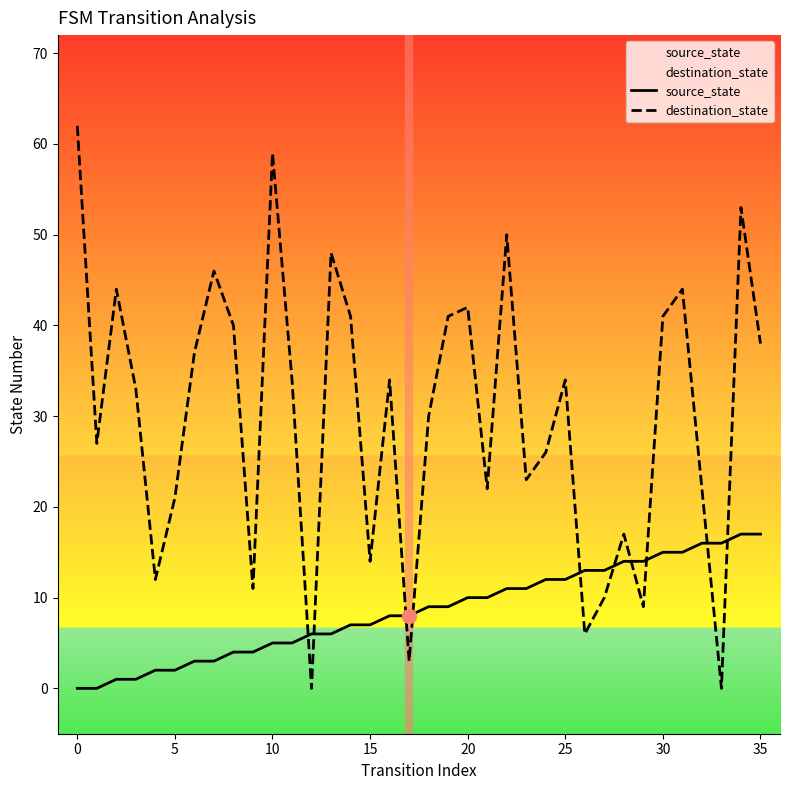

Does the chart display data point markers on the line(s)?

No